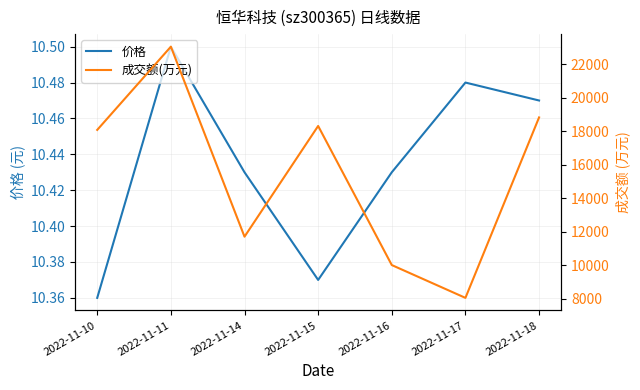

Does the chart have visible grid lines?

Yes